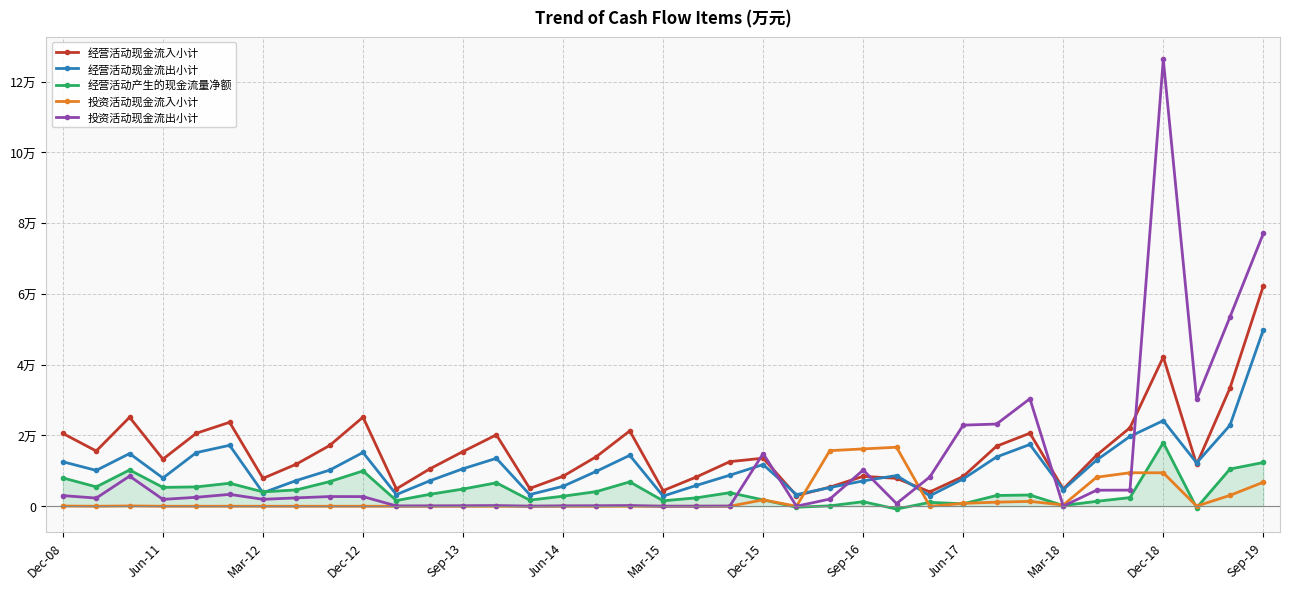

What are all the series names shown in the legend?

经营活动现金流入小计, 经营活动现金流出小计, 经营活动产生的现金流量净额, 投资活动现金流入小计, 投资活动现金流出小计